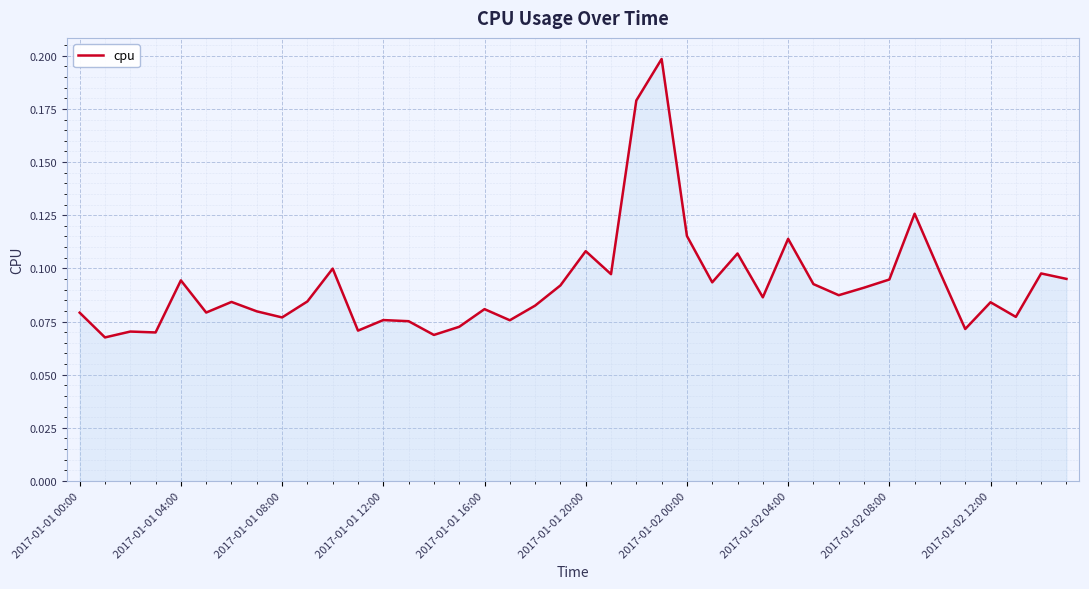

How many interior local peaks (higher than both neighbors) does the data have?

13